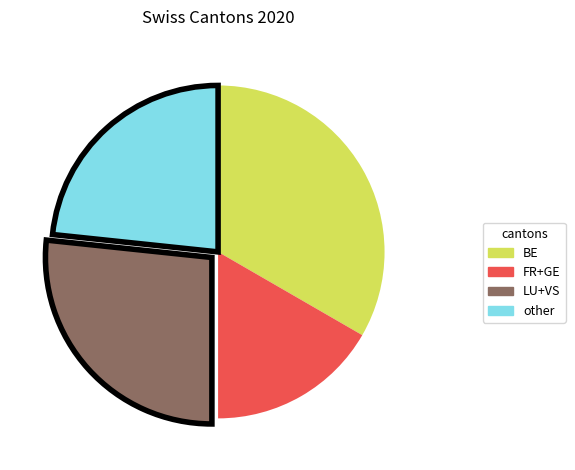

Is there any slice that represents more than half of the pie?

No